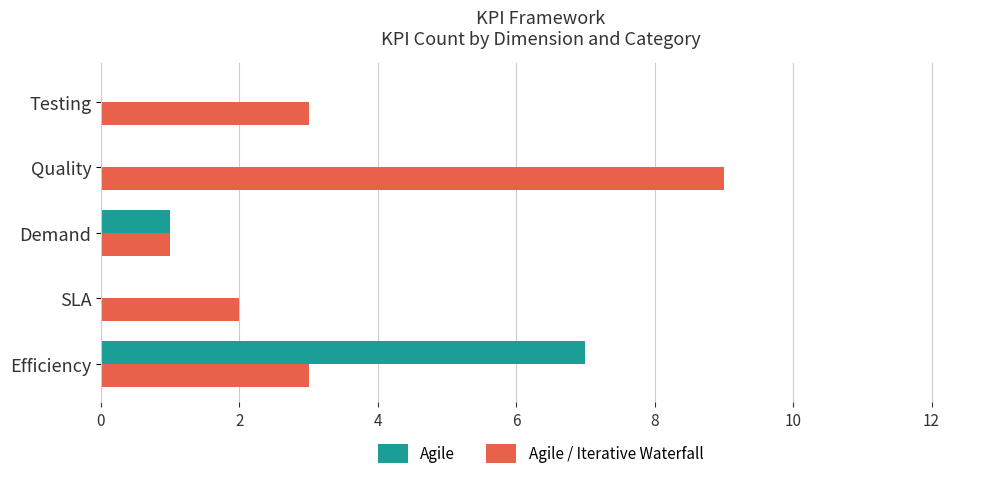

Which series changed the most between Efficiency and SLA?

Agile